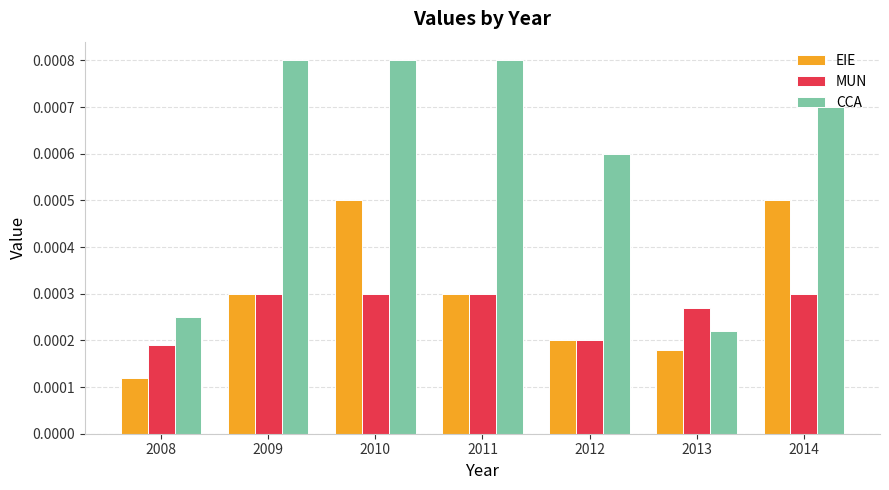

Which series has the widest spread of values?

CCA